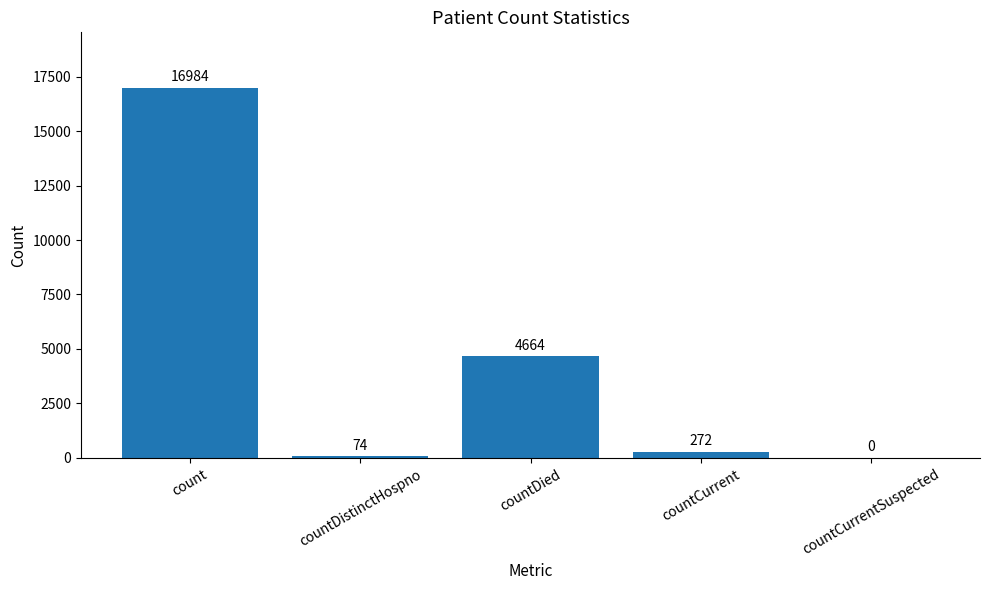

Are the bars horizontal?

No